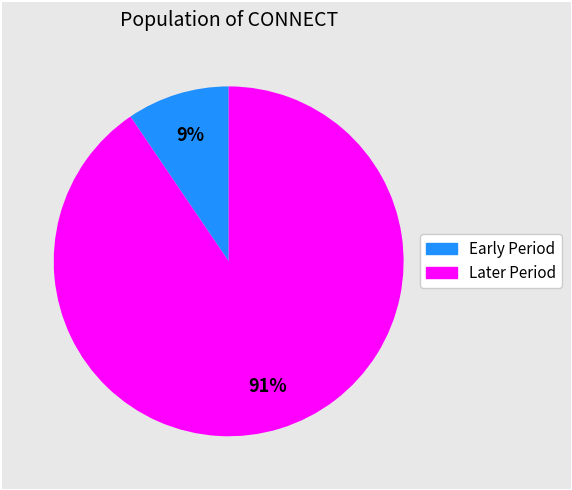

To the nearest percent, what is the average slice percentage?

50%